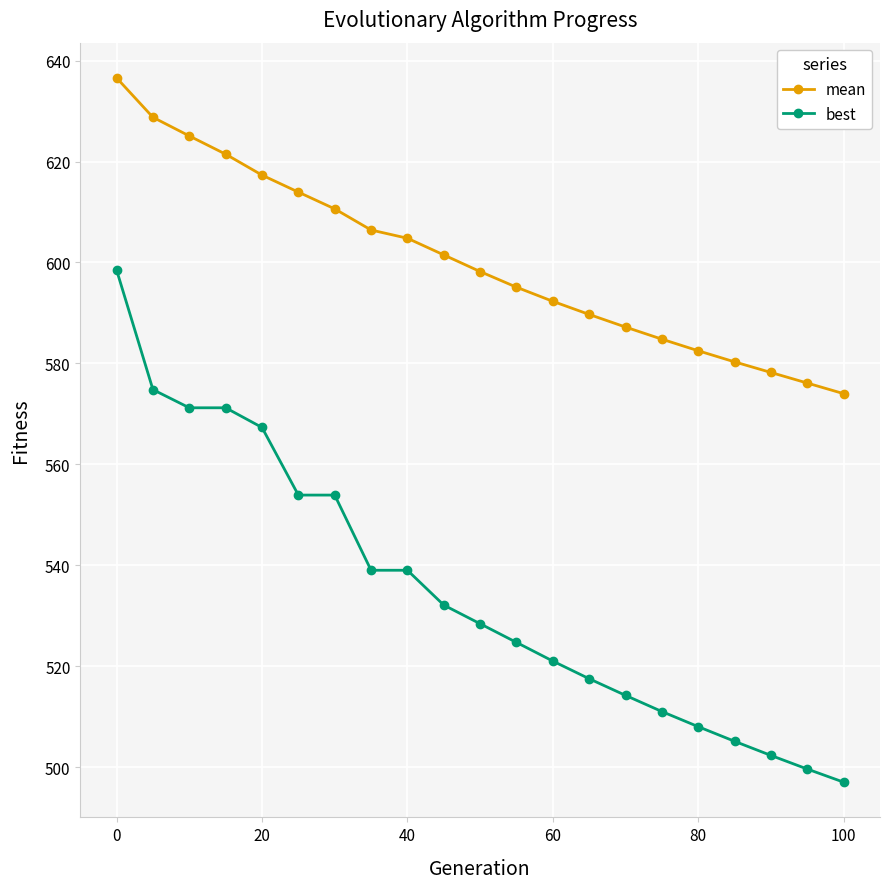

True or false: mean and best cross at least once.

False